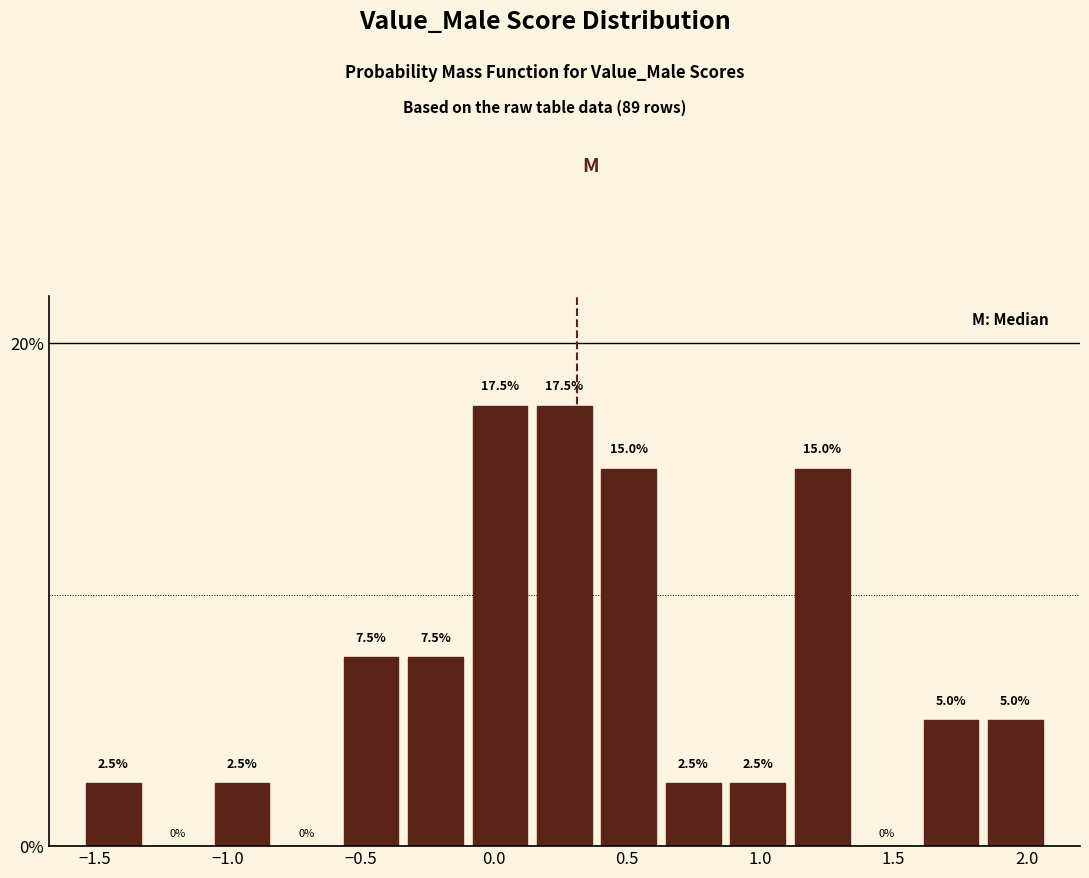

Reading left to right, transcribe this chart: for each bar, give the range it covers on the x-axis and its height. The bar edges are not printed on the chart, so give them approximately, as read against the axis.

-1.55 to -1.30: 2.5
-1.30 to -1.05: 0.0
-1.05 to -0.85: 2.5
-0.85 to -0.60: 0.0
-0.60 to -0.35: 7.5
-0.35 to -0.10: 7.5
-0.10 to 0.15: 17.5
0.15 to 0.40: 17.5
0.40 to 0.65: 15.0
0.65 to 0.85: 2.5
0.85 to 1.10: 2.5
1.10 to 1.35: 15.0
1.35 to 1.60: 0.0
1.60 to 1.85: 5.0
1.85 to 2.10: 5.0